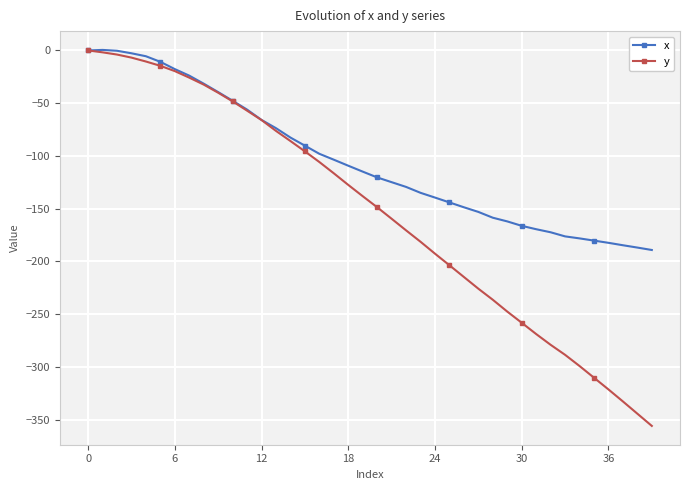

What is the value of the y point at the 36th from the left?

-310.3